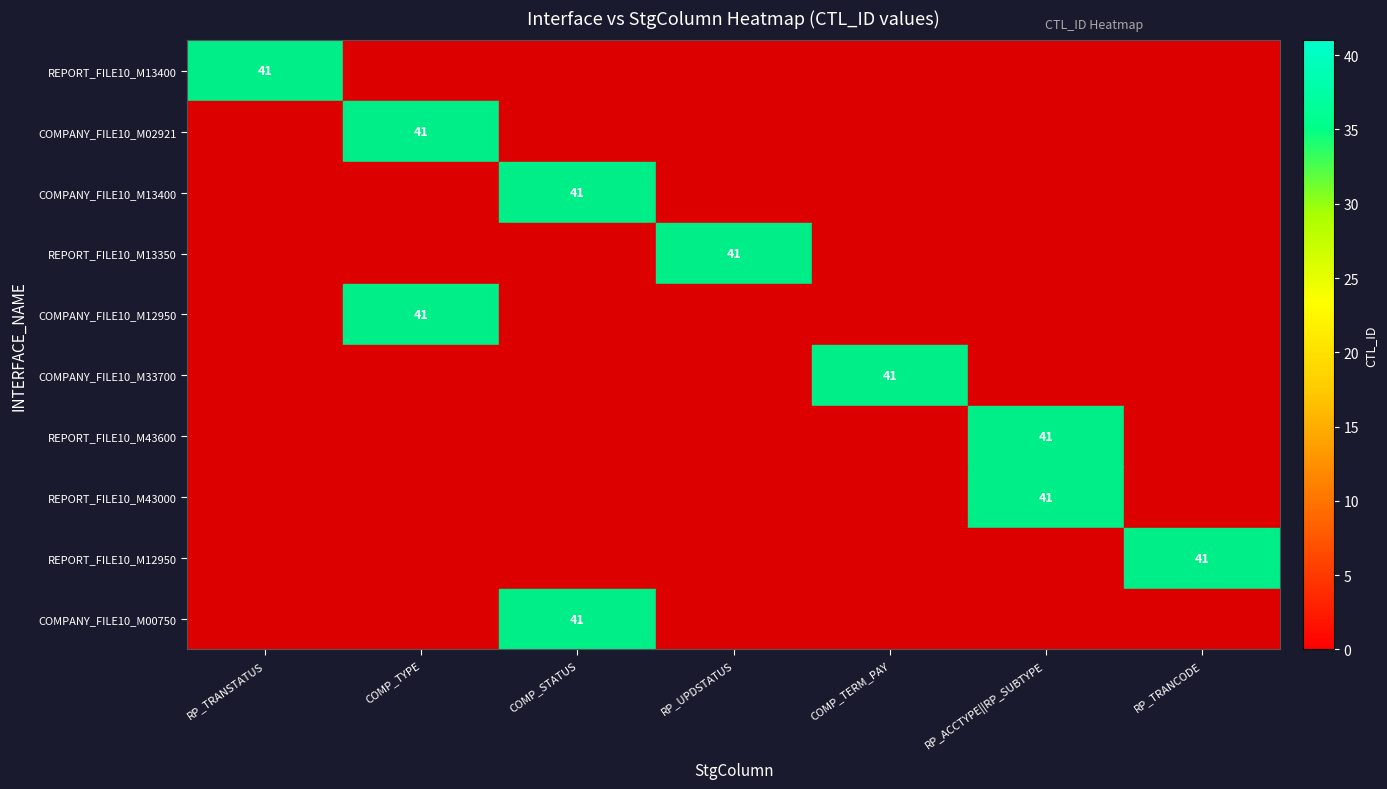

At how many categories does at least one series exceed 6?

7